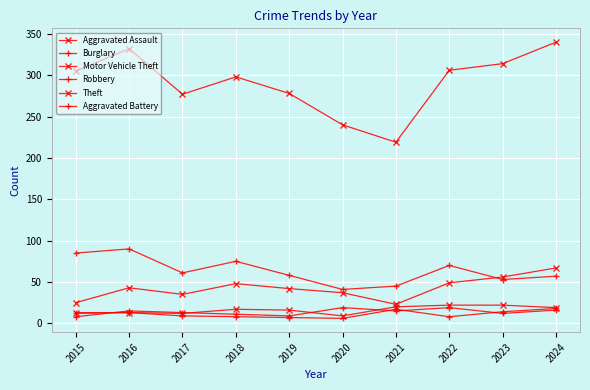

Is it true that Aggravated Battery equals 14 at 2023?

True